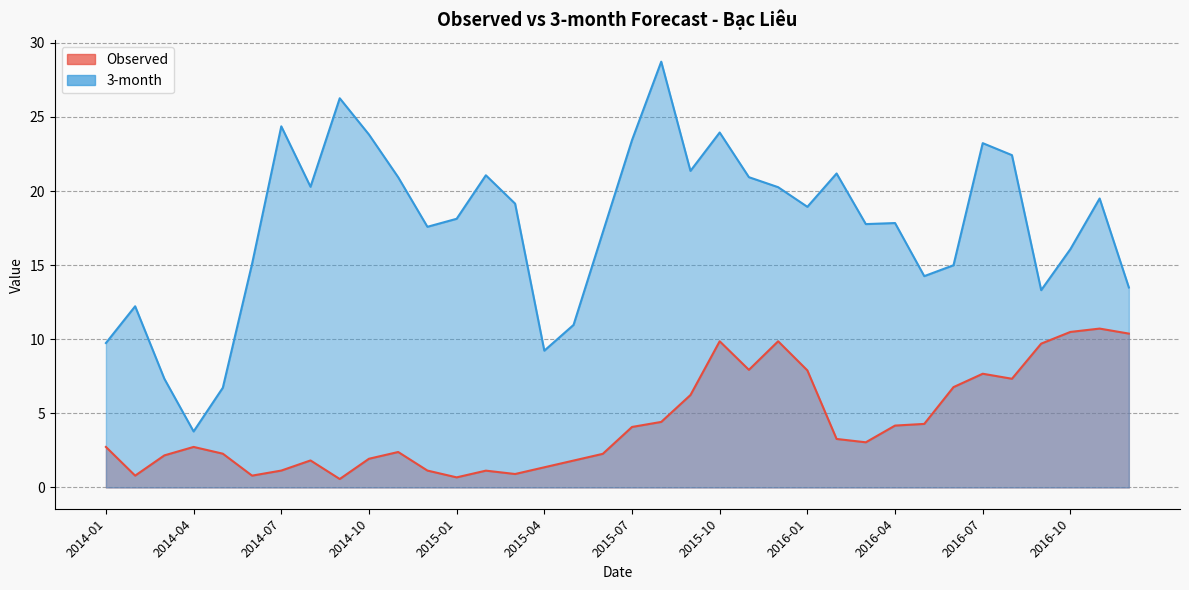

Rank the series at 2014-10 from highest to lowest value.

3-month, Observed